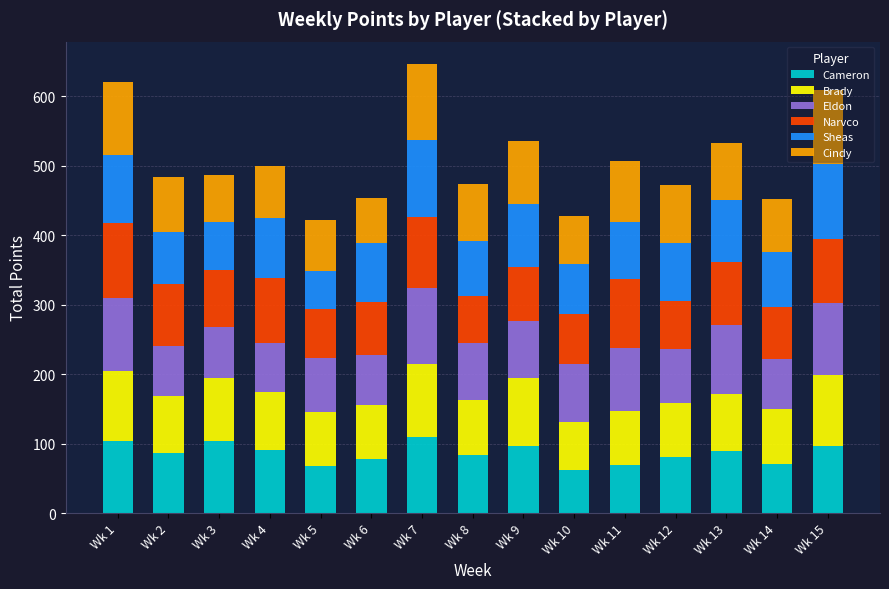

How many series are shown in this chart?

6